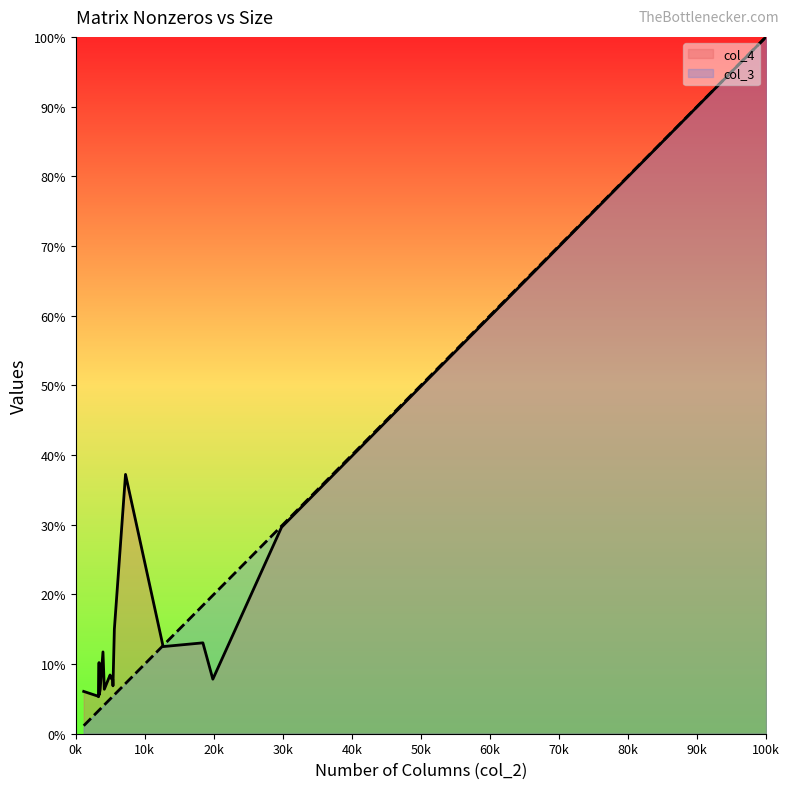

What is the value of the col_3 point at the 7th from the left?

3.9